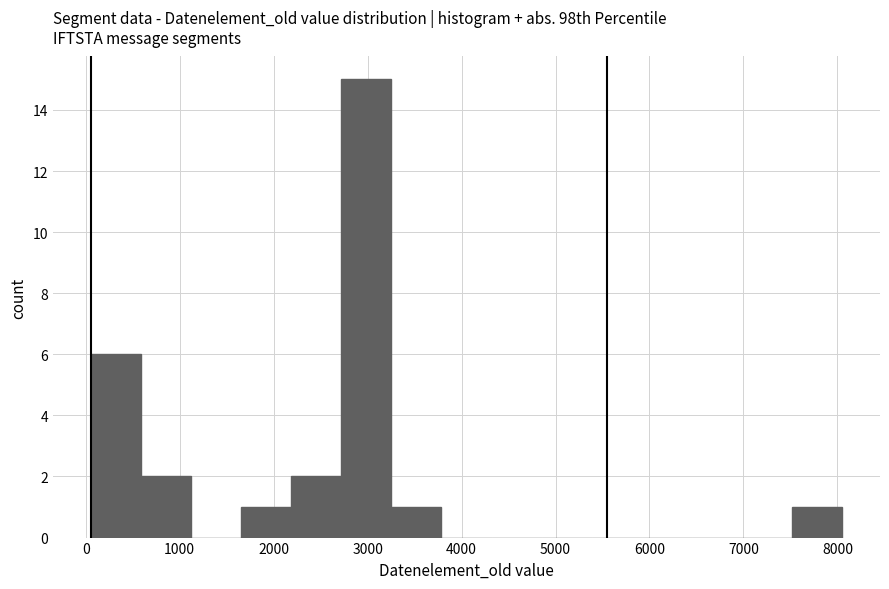

What is the height of the bar covering 2200 to 2700 on the x-axis? Neither the bar edges nor the heights are printed on the chart, so give them approximately, as read against the axes.

2